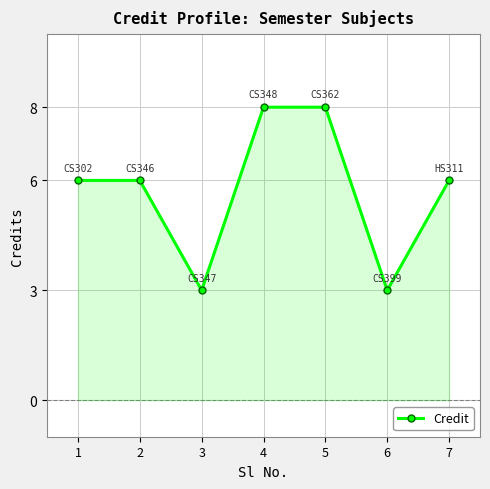

What is the change in value from 3 to 5?

+5